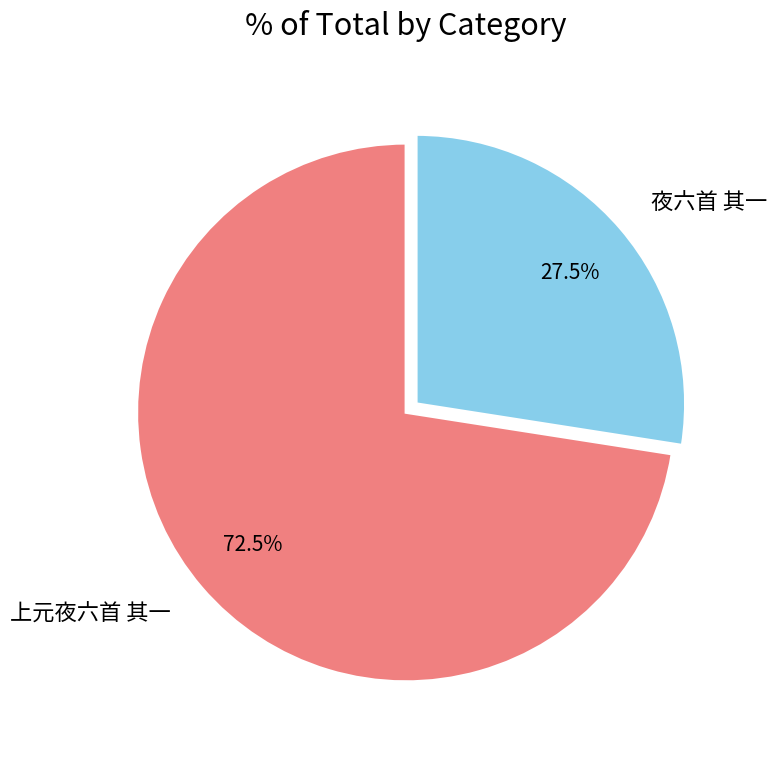

Which category accounts for the majority?

上元夜六首 其一